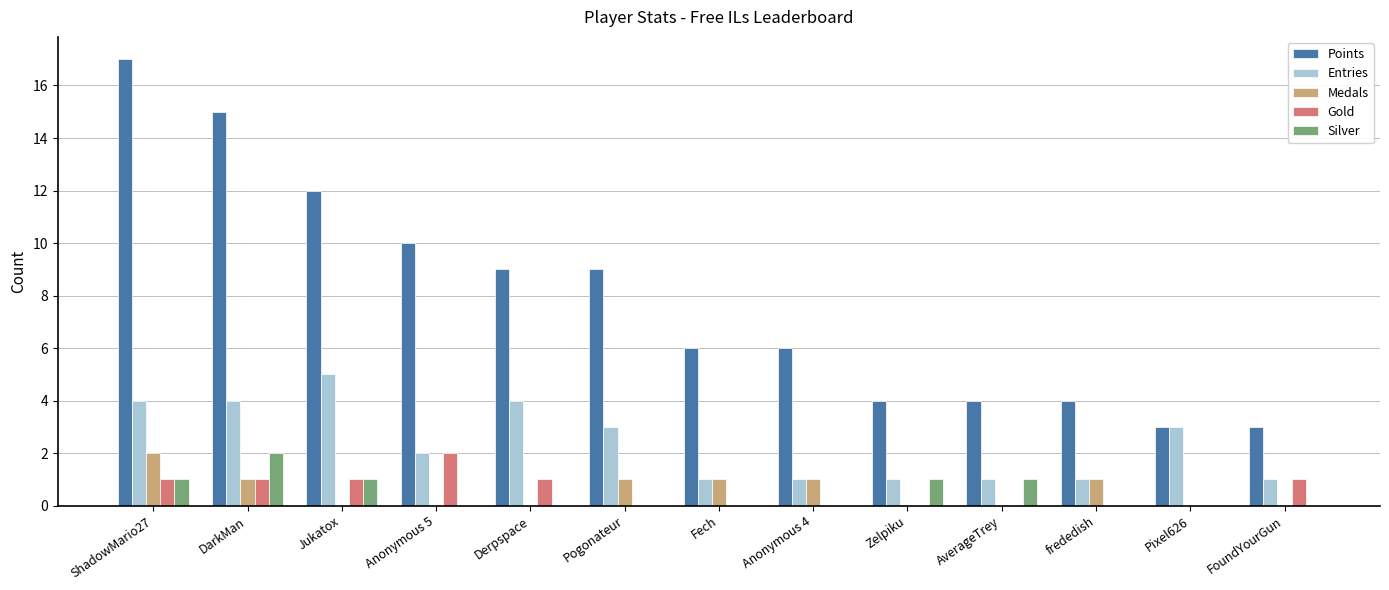

How many categories are shown in the chart?

13